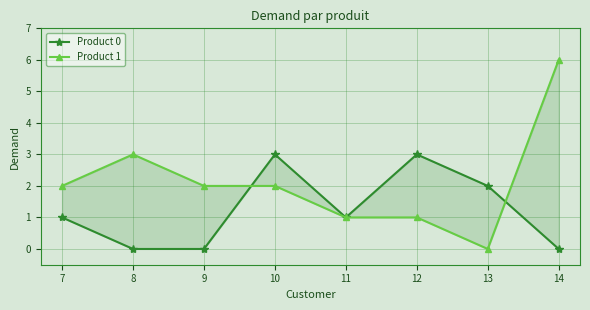

Which series has the largest range (max minus min)?

Product 1